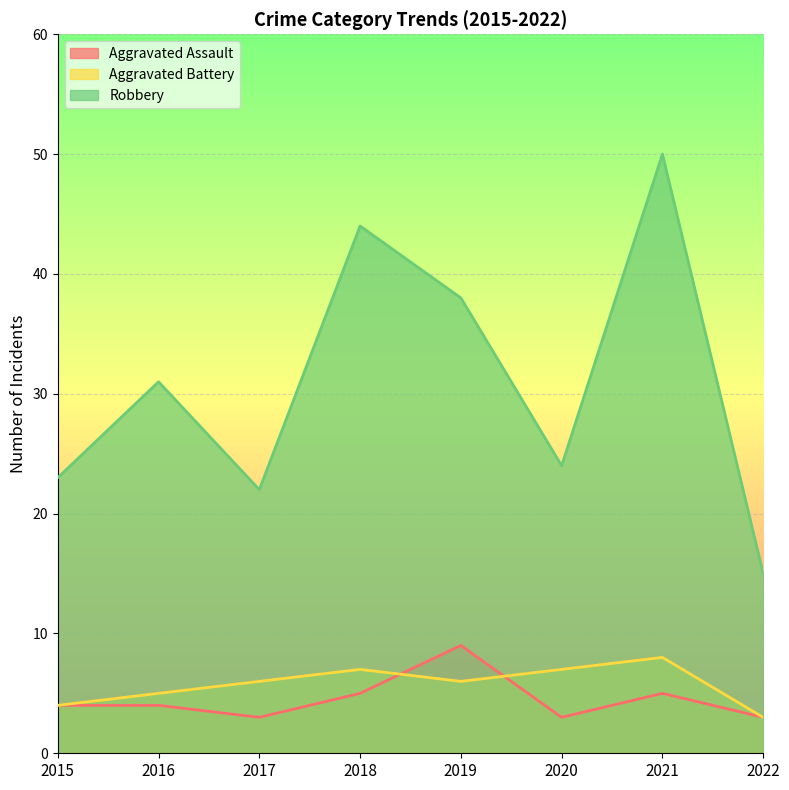

How many data points in Aggravated Battery are less than 6?

3